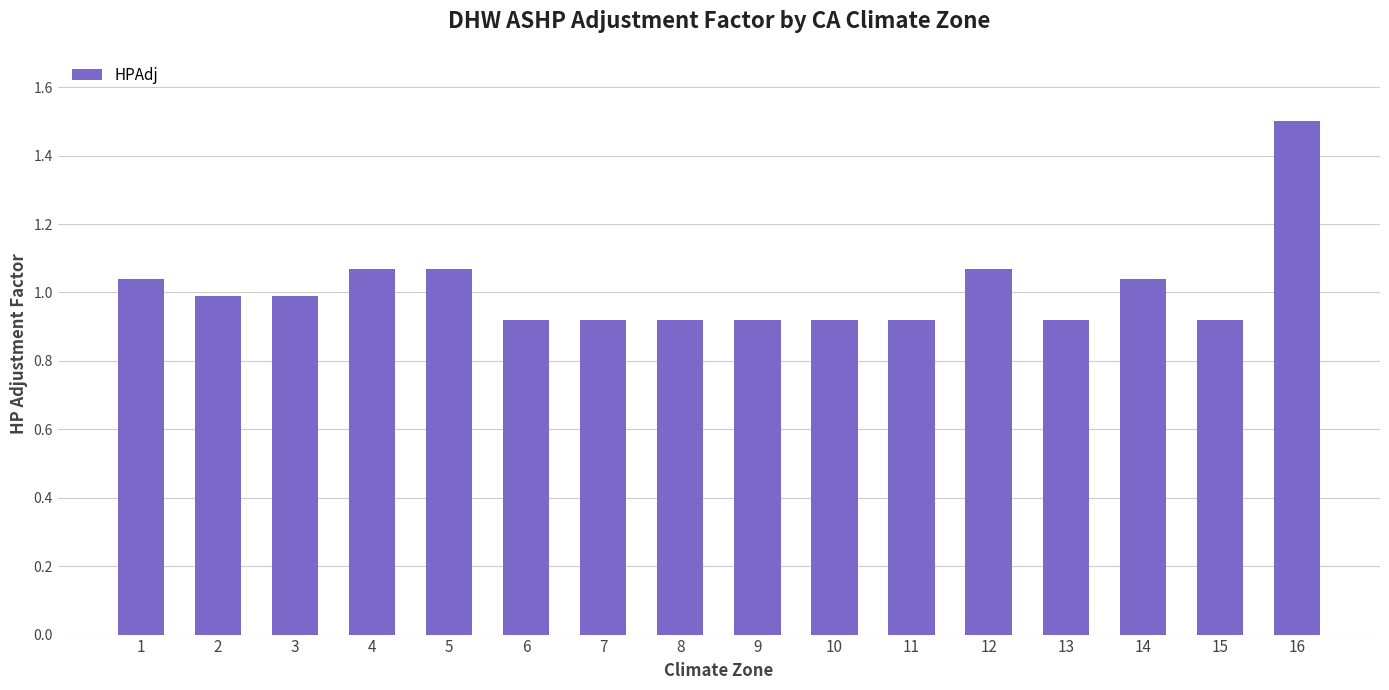

What is the greatest value displayed?

1.5